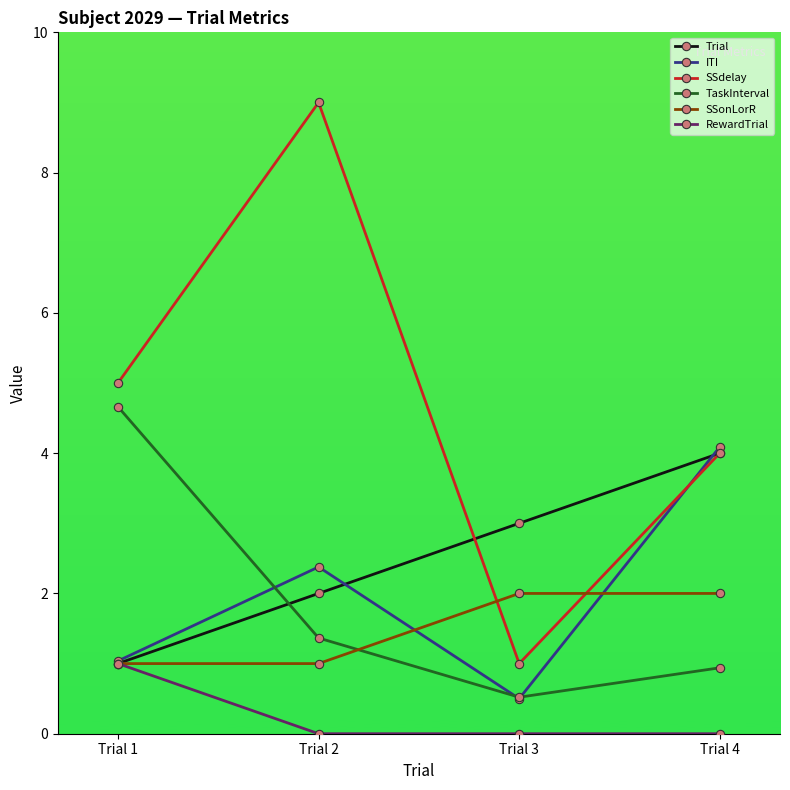

What is the spread (max minus min) of values at Trial 3?

3.0